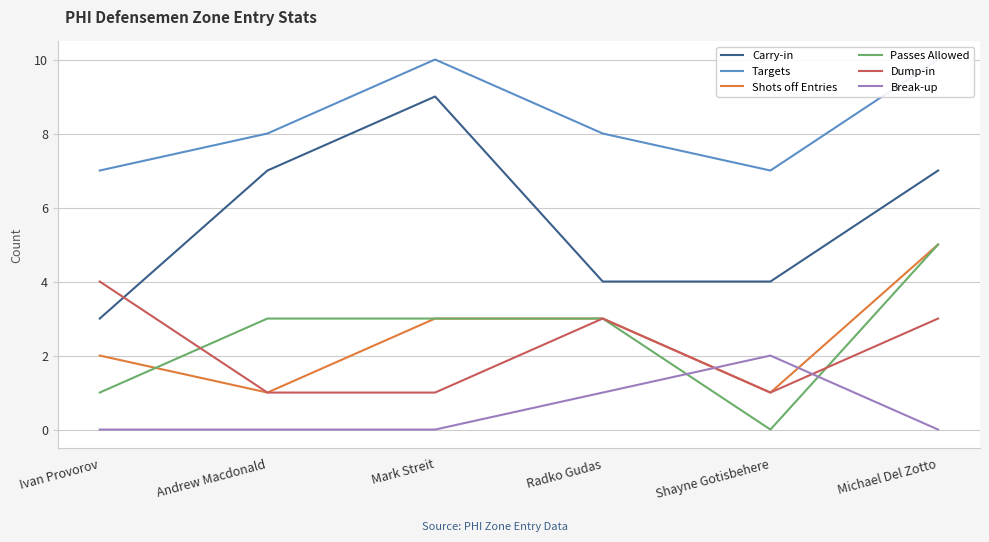

Reading left to right, transcribe all the data shown in this chart.

Carry-in: 3	7	9	4	4	7
Targets: 7	8	10	8	7	10
Shots off Entries: 2	1	3	3	1	5
Passes Allowed: 1	3	3	3	0	5
Dump-in: 4	1	1	3	1	3
Break-up: 0	0	0	1	2	0